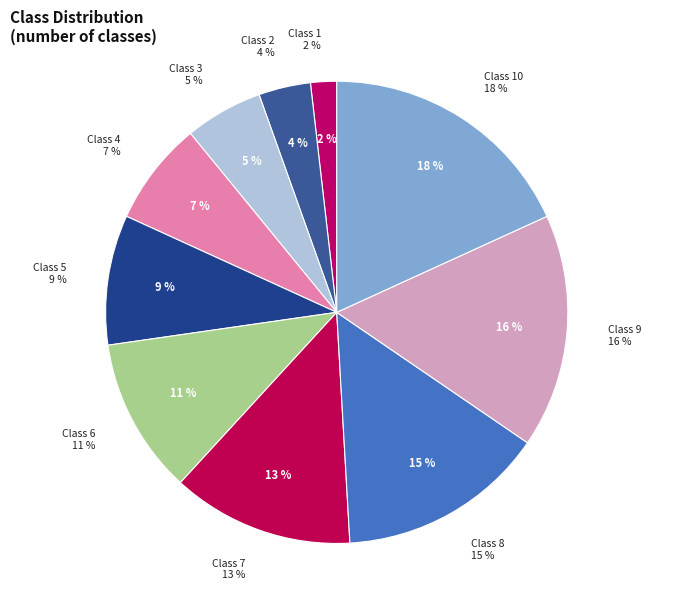

To the nearest percent, what portion does Class 5 represent?

9%